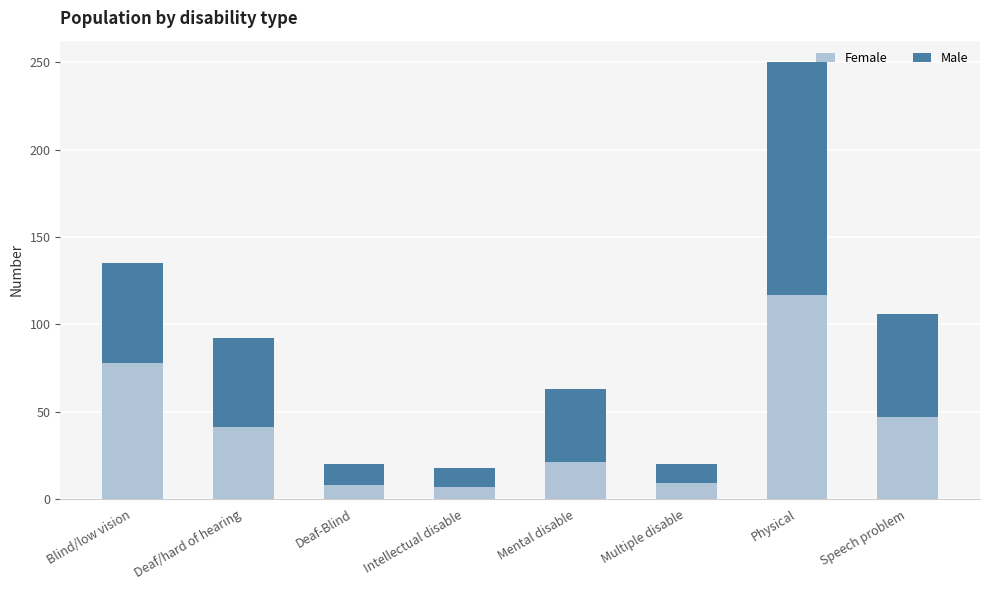

What are all the series names shown in the legend?

Female, Male